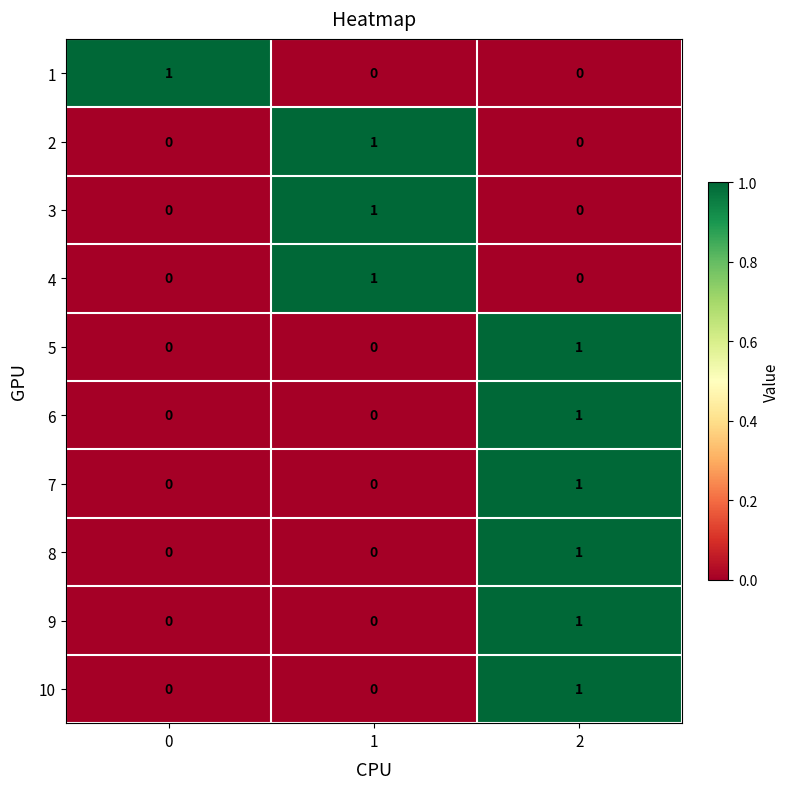

What is the total value across all series at 2?

6